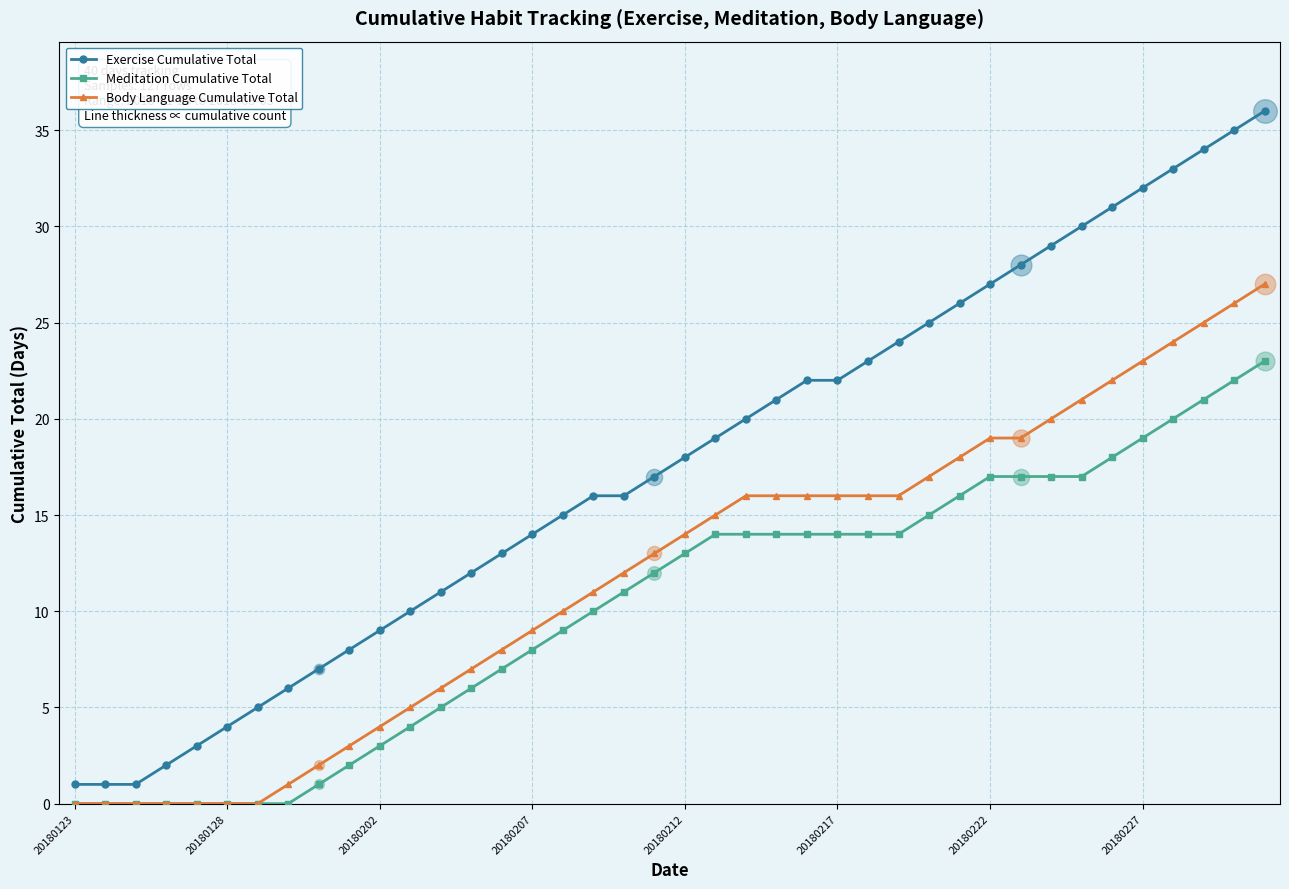

Which series has the widest spread of values?

Exercise Cumulative Total